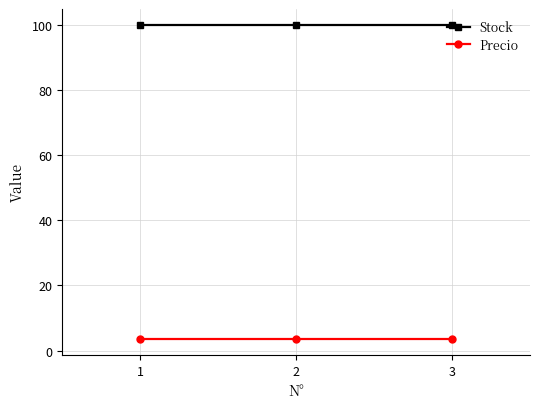

What is the total value across all series at 2?

103.5